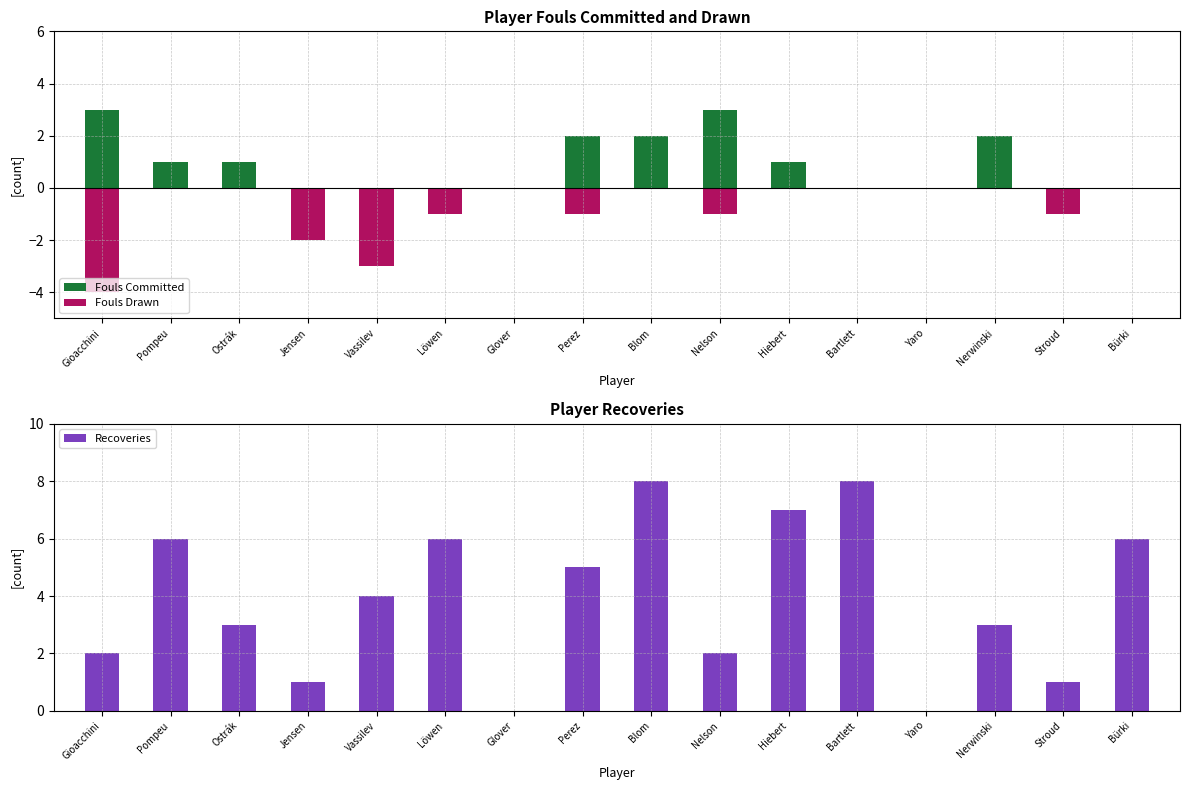

What are all the series names shown in the legend?

Fouls Committed, Fouls Drawn, Recoveries